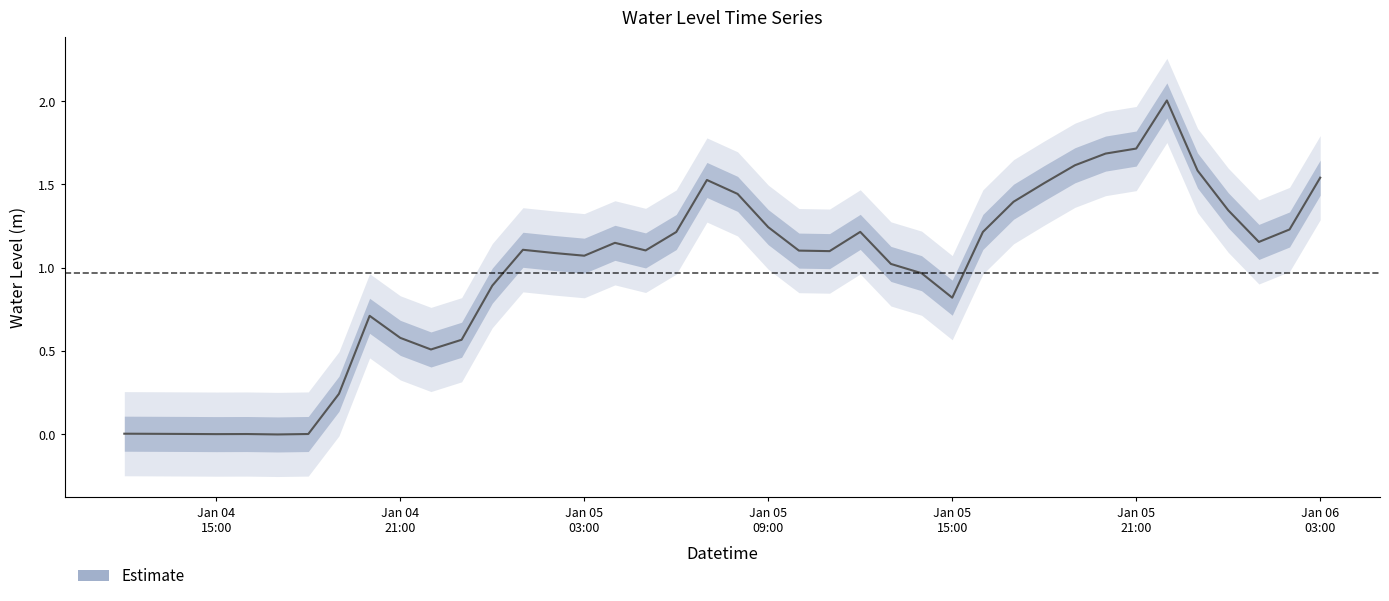

What is the average value?

1.0